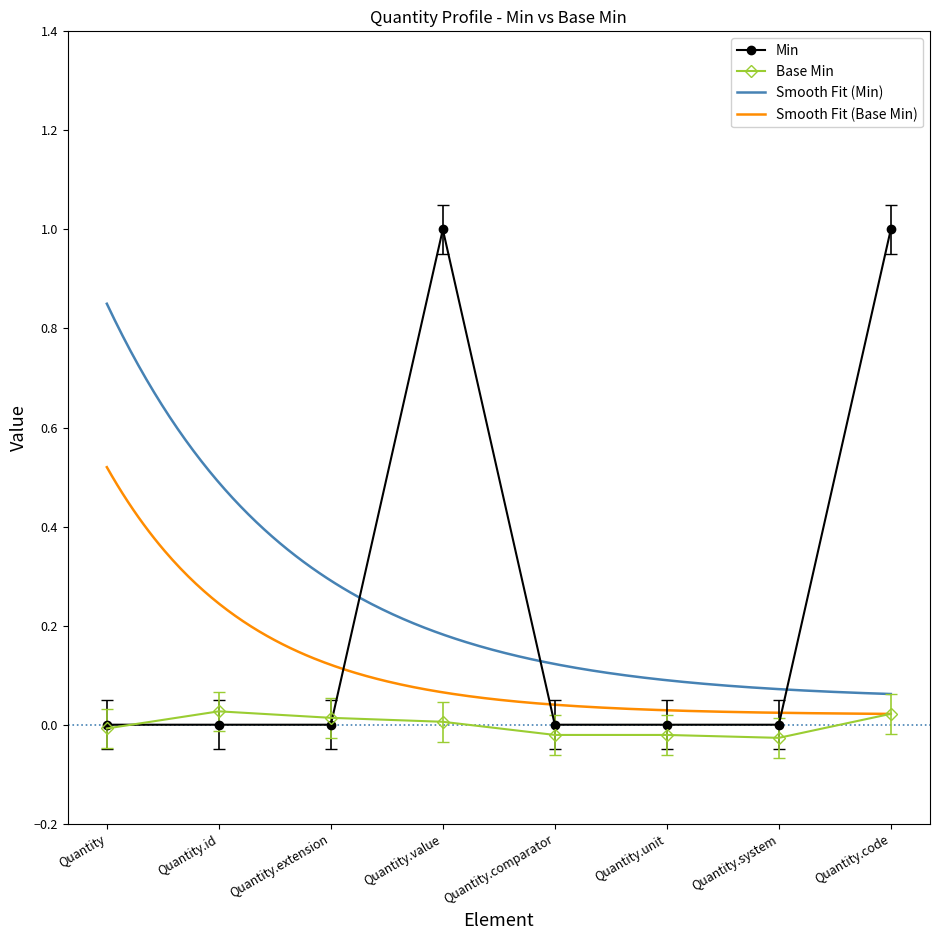

Count the number of values greater than 0.

2